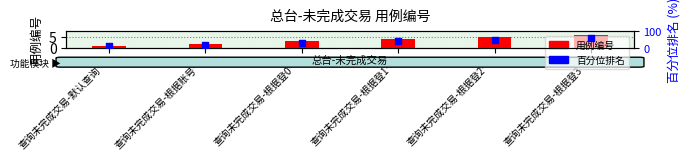

Which series has the largest Y range (max minus min)?

百分位排名